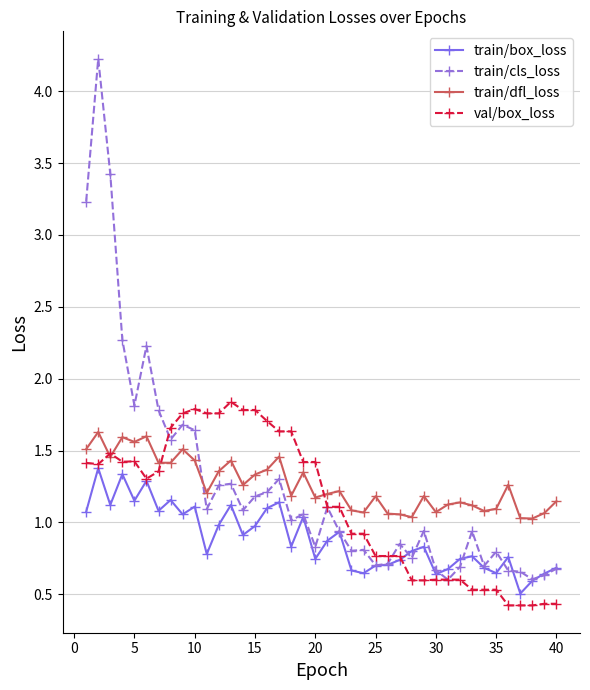

Which series has the largest range (max minus min)?

train/cls_loss